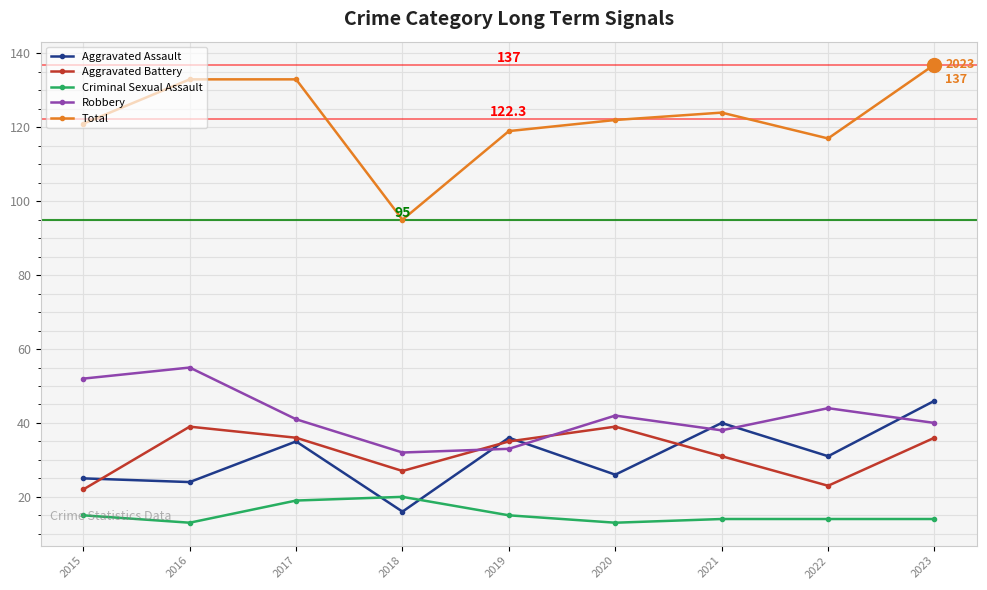

True or false: Total and Aggravated Battery intersect in this chart.

False